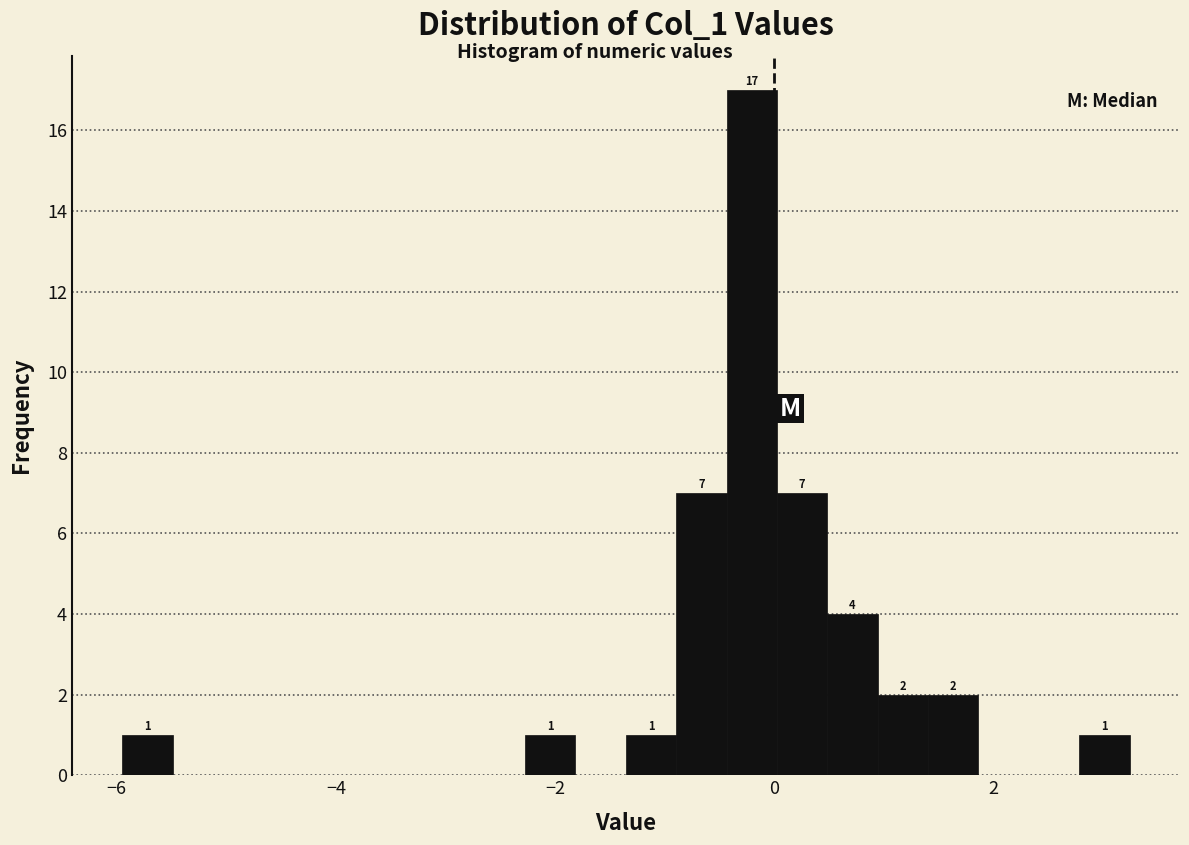

Around what value on the x-axis is the tallest bar? Give the approximate position of its centre, as read against the axis.

-0.2